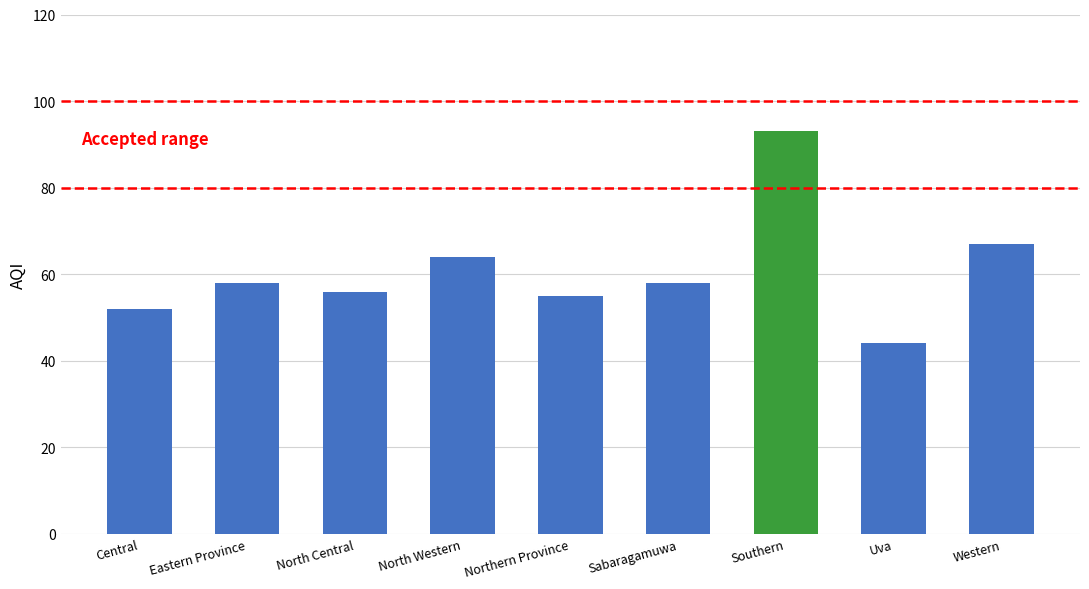

Reading left to right, transcribe all the data shown in this chart.

Central=52	Eastern Province=58	North Central=56	North Western=64	Northern Province=55	Sabaragamuwa=58	Southern=93	Uva=44	Western=67